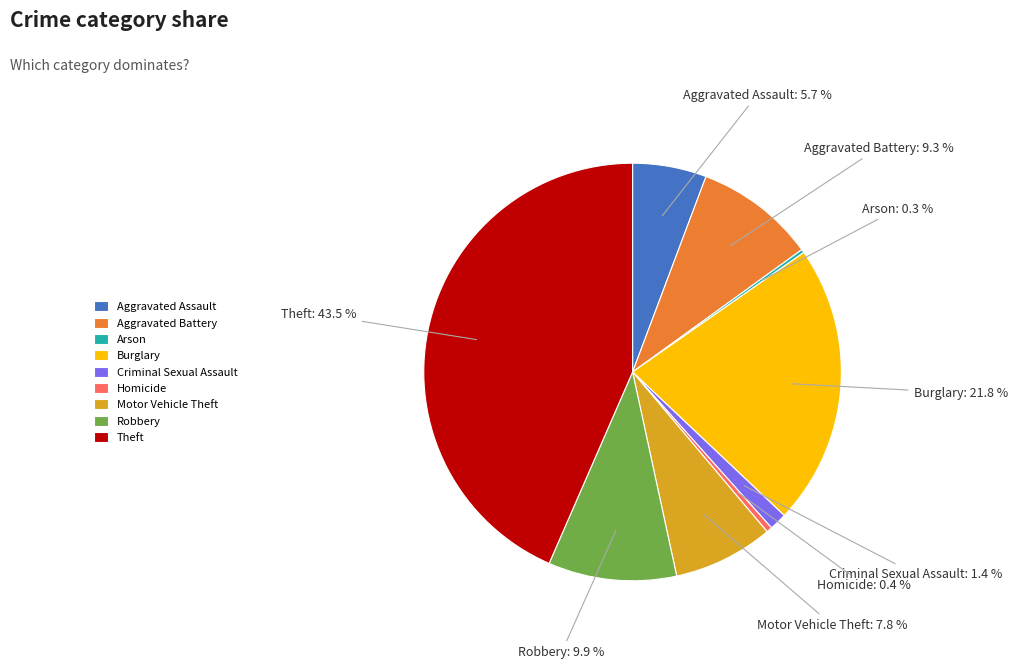

Do Motor Vehicle Theft and Robbery together represent more than half of the pie?

No